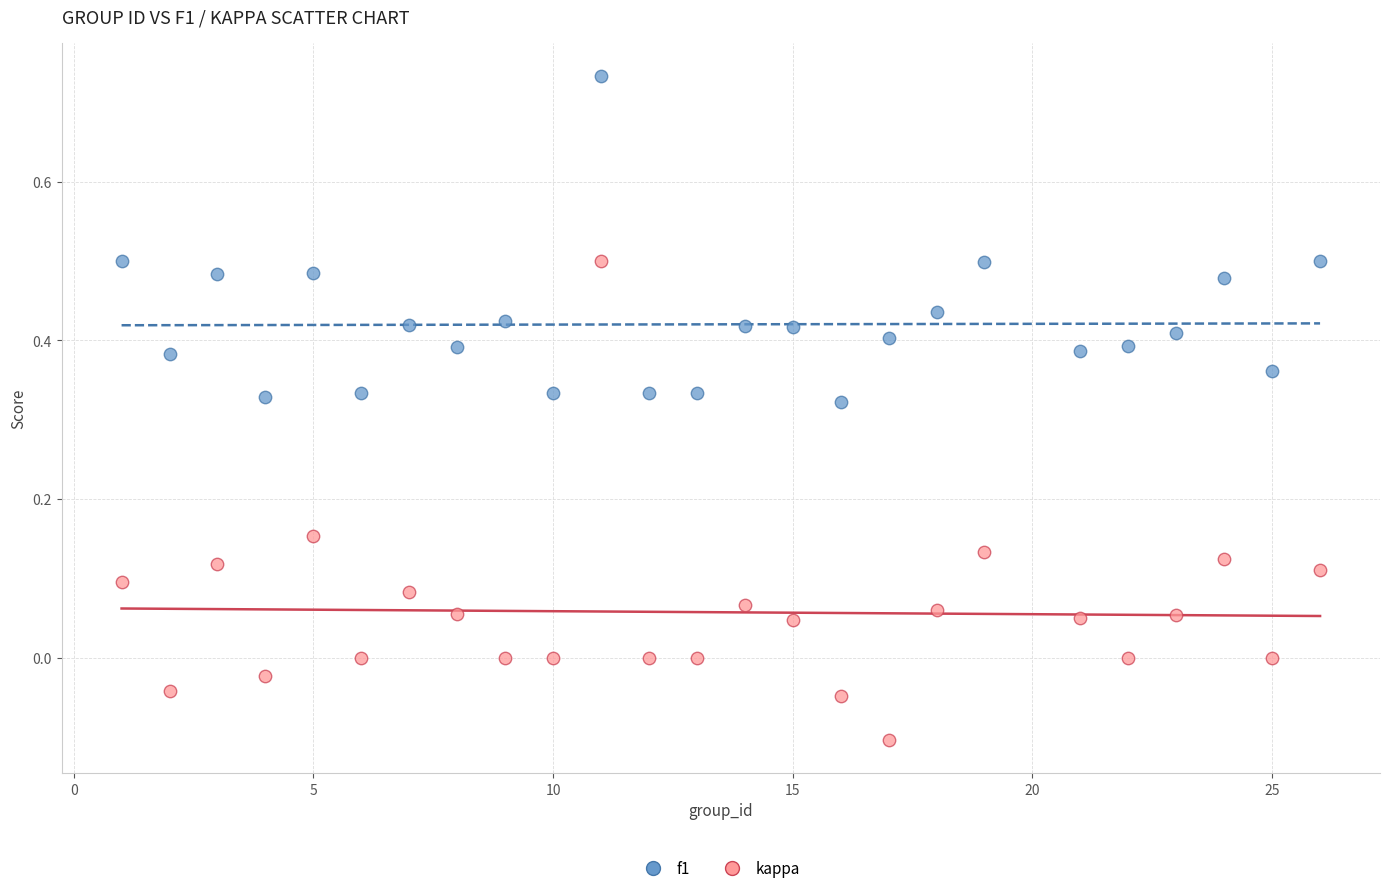

Across all data points, what is the range of X values (max minus min)?

25.0